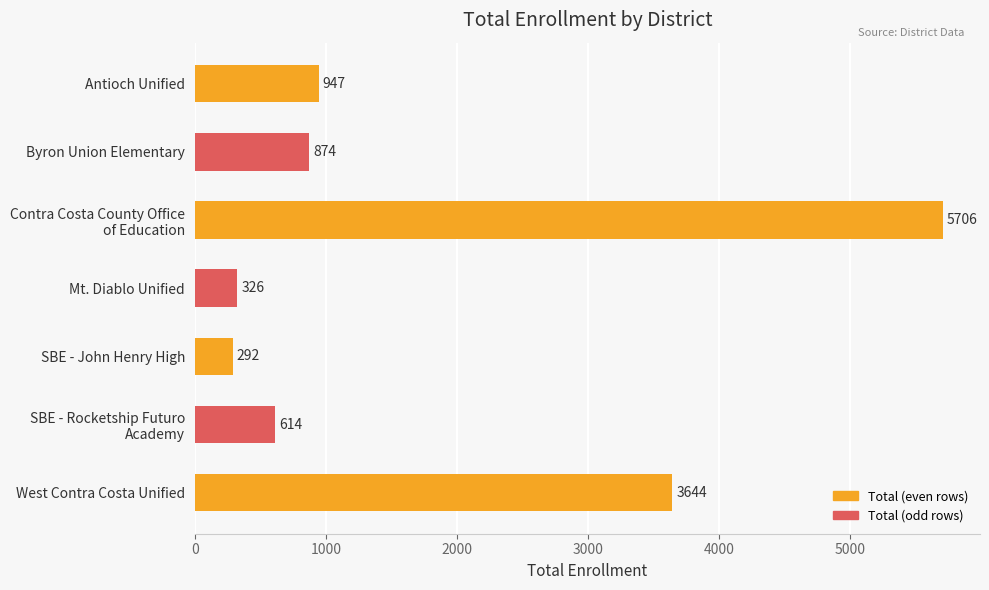

Reading top to bottom, extract all data points from this chart.

947	874	5706	326	292	614	3644